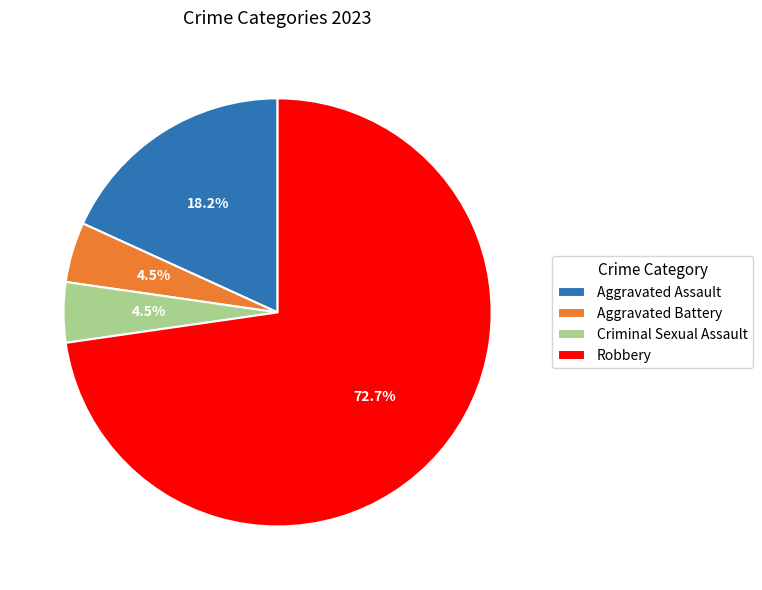

How many slices are in this pie chart?

4